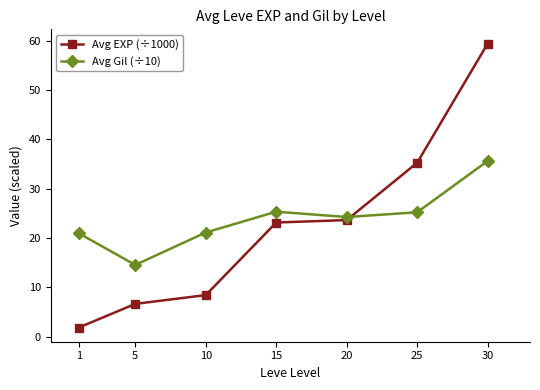

What is the total value across all series at 15?

48.5